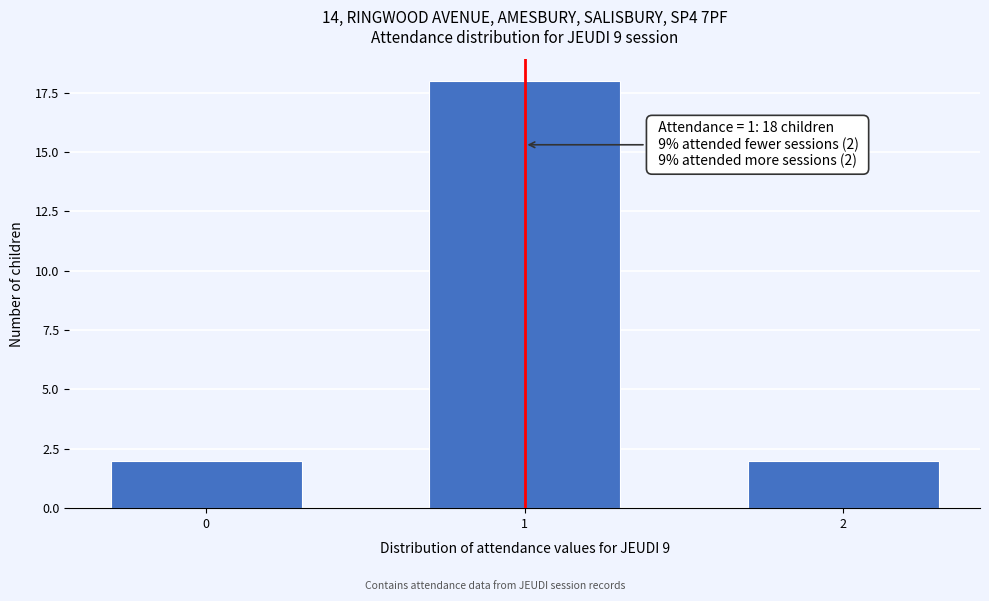

Reading left to right, what are all the values shown in this chart?

2	18	2